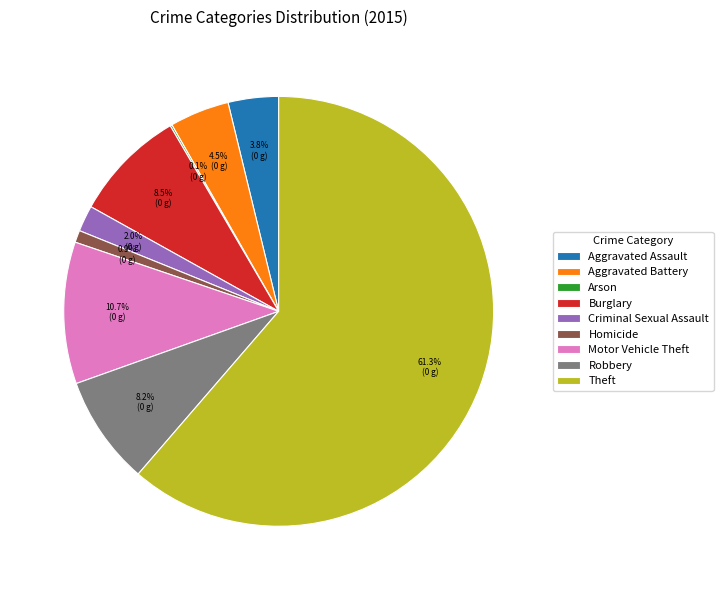

To the nearest percent, what is the combined percentage of Criminal Sexual Assault and Motor Vehicle Theft?

13%